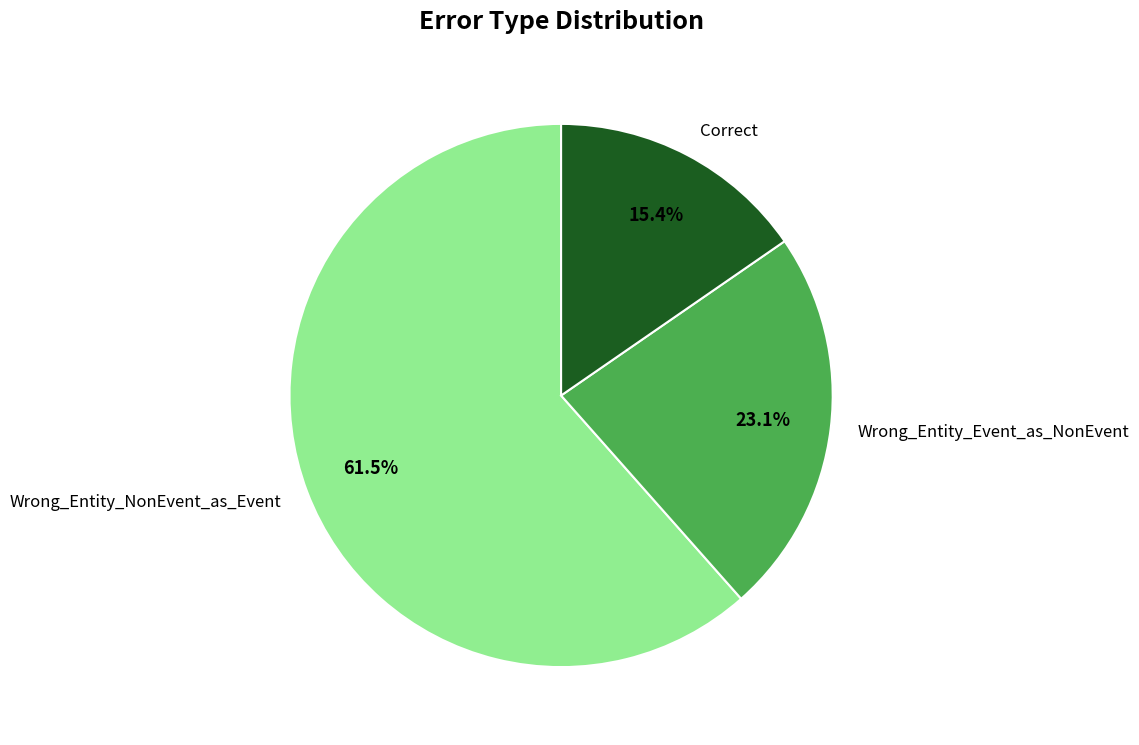

Rank the categories by value from highest to lowest.

Wrong_Entity_NonEvent_as_Event, Wrong_Entity_Event_as_NonEvent, Correct